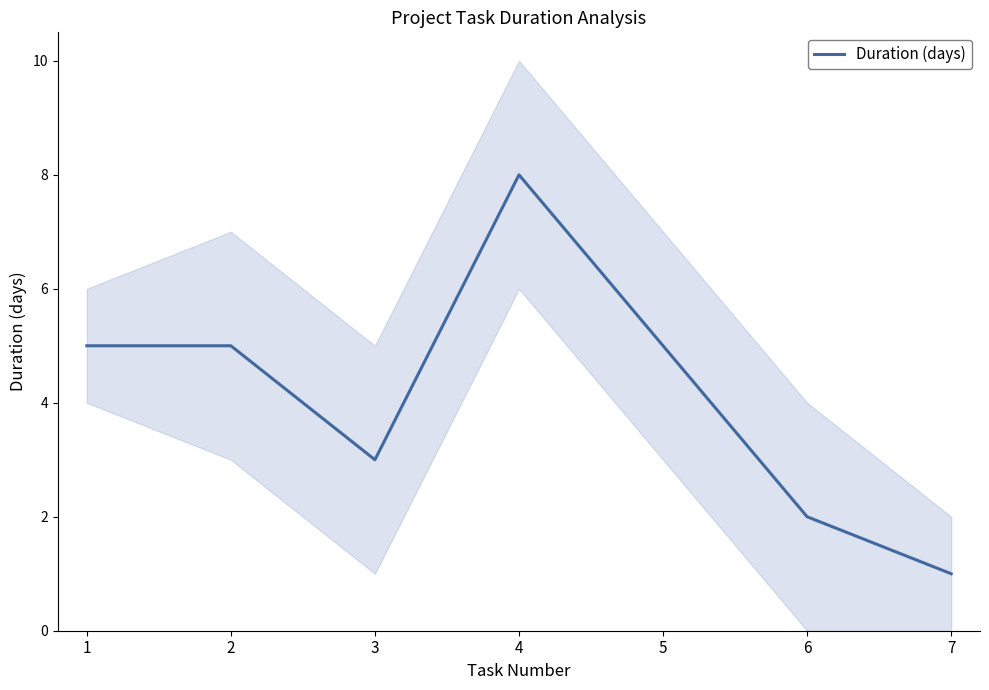

Which has a higher value, 1 or 7?

1